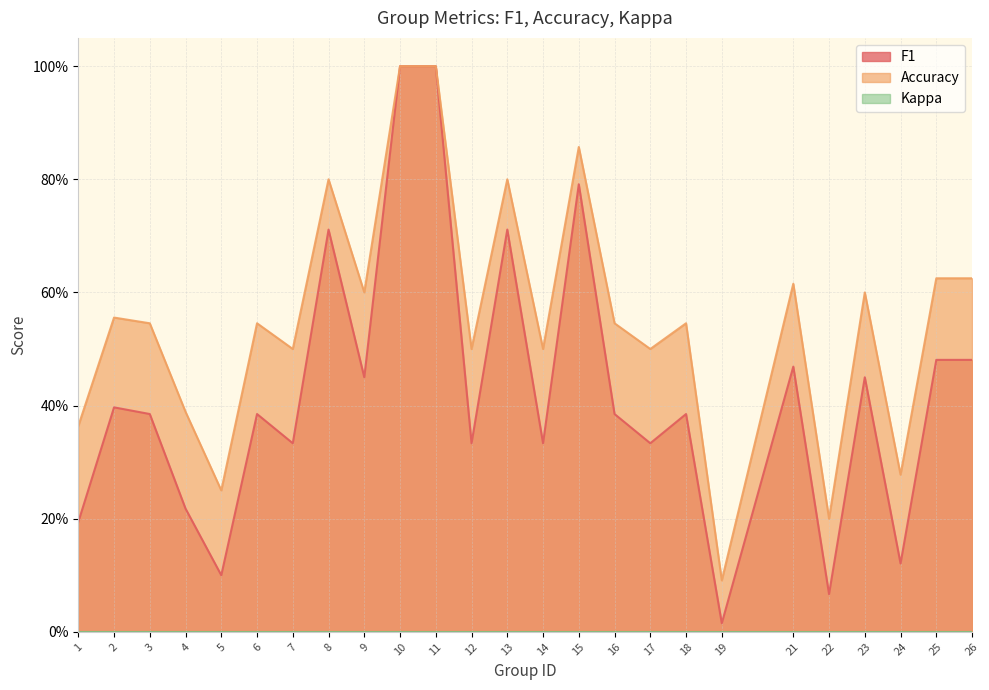

What is the sum of all accuracy values?

13.8